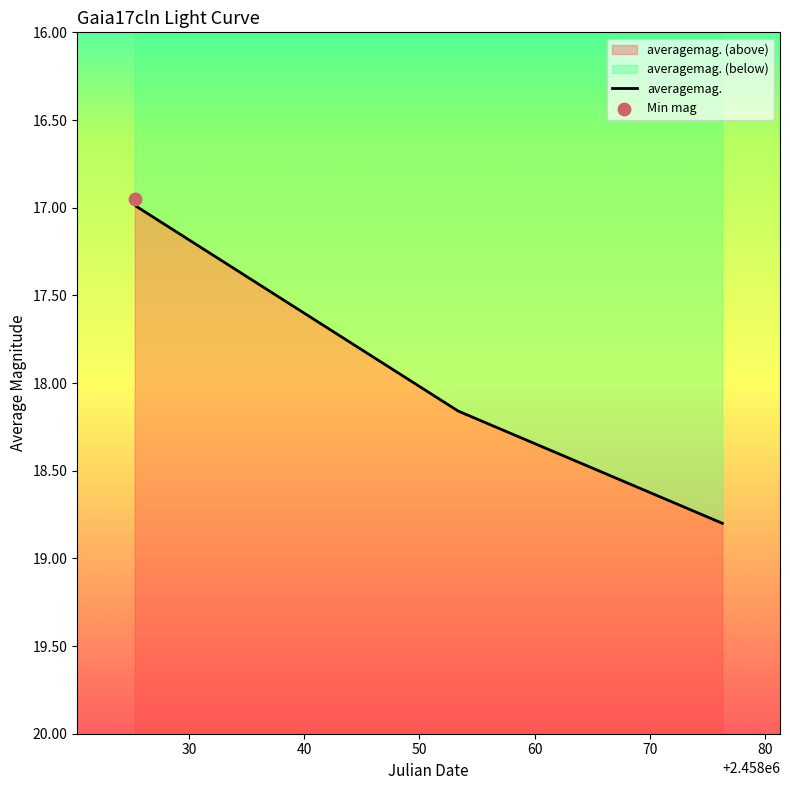

Which has a higher value, 2017-11-18 18:50:10 or 2017-10-26 20:44:07?

2017-11-18 18:50:10